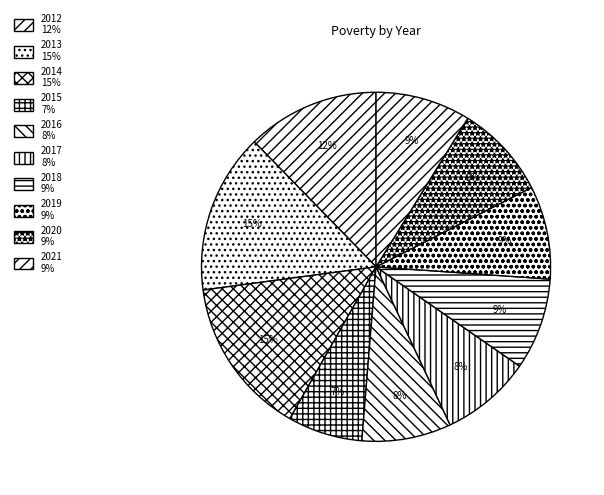

How many segments does this pie chart have?

10